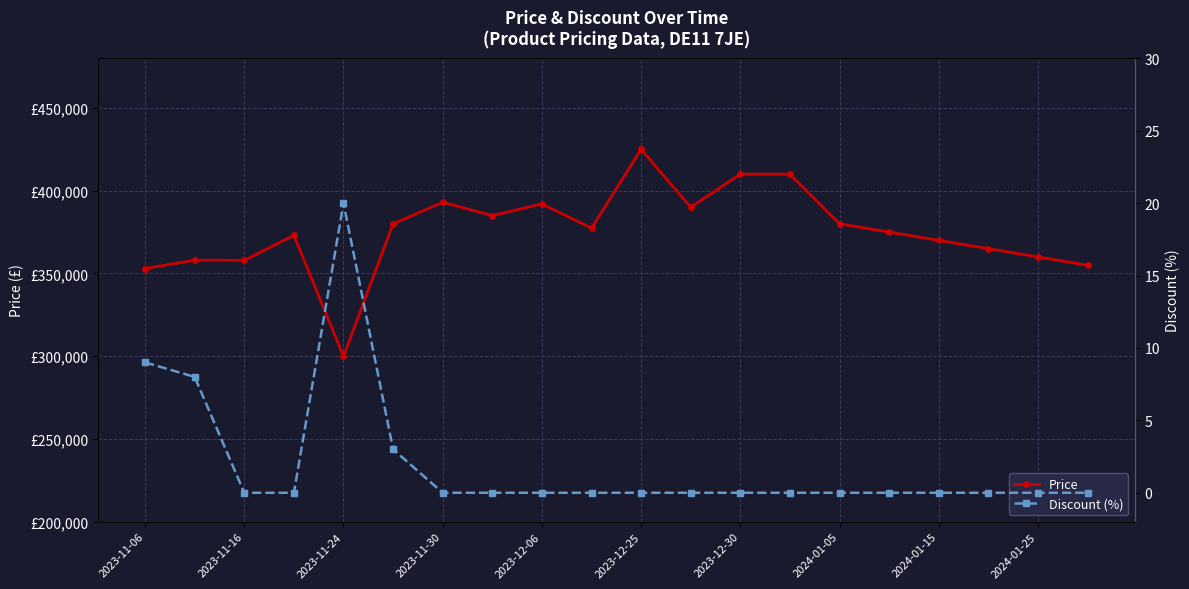

What is the average value of the Discount (%) series?

2